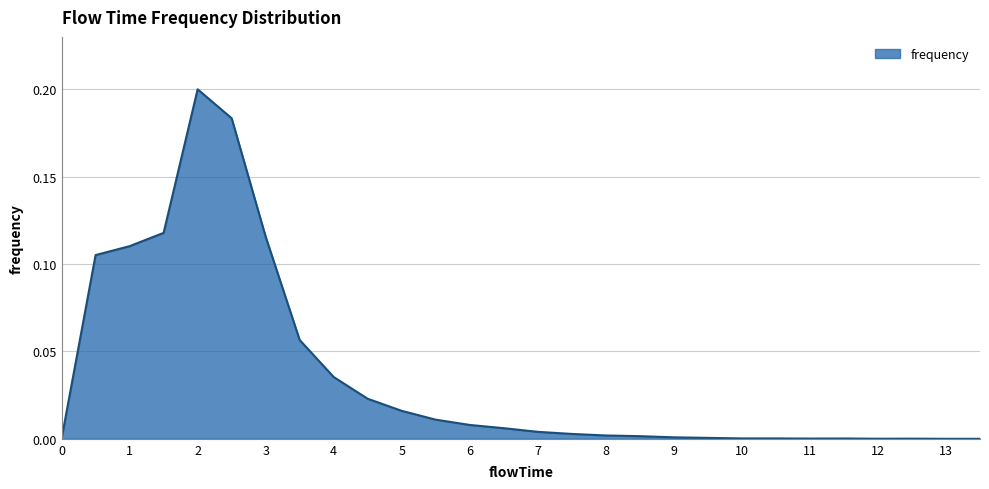

What is the label of the 11th point from the right?

8.5